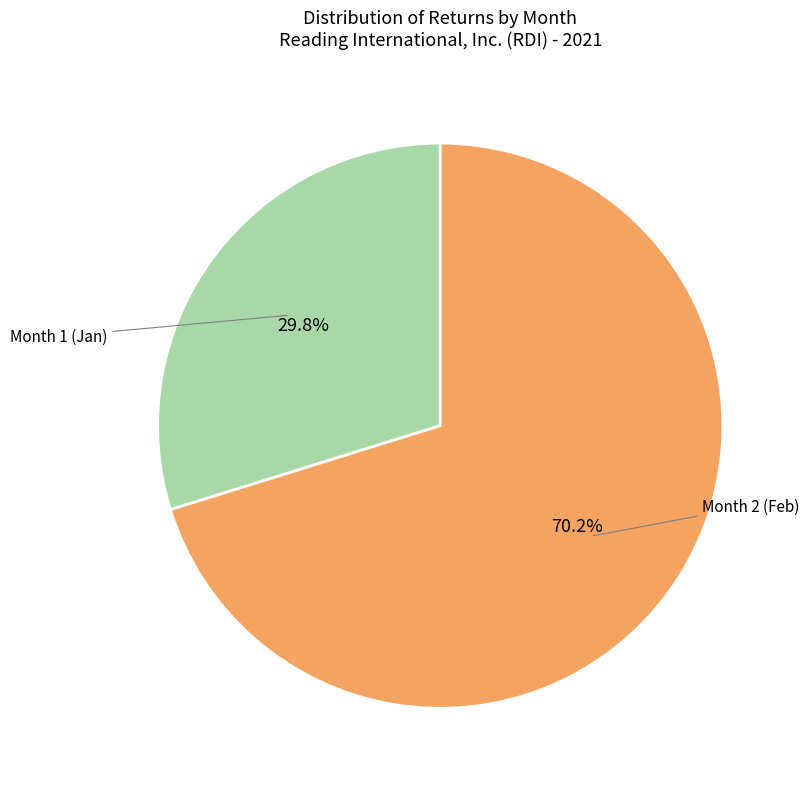

Which slice is the largest?

Month 2